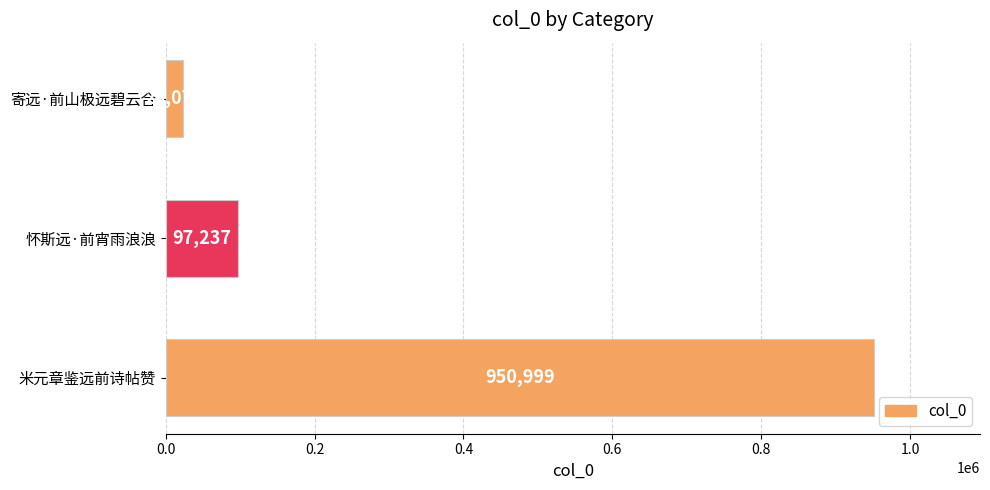

Reading top to bottom, list all the values displayed in this chart.

23072	97237	950999